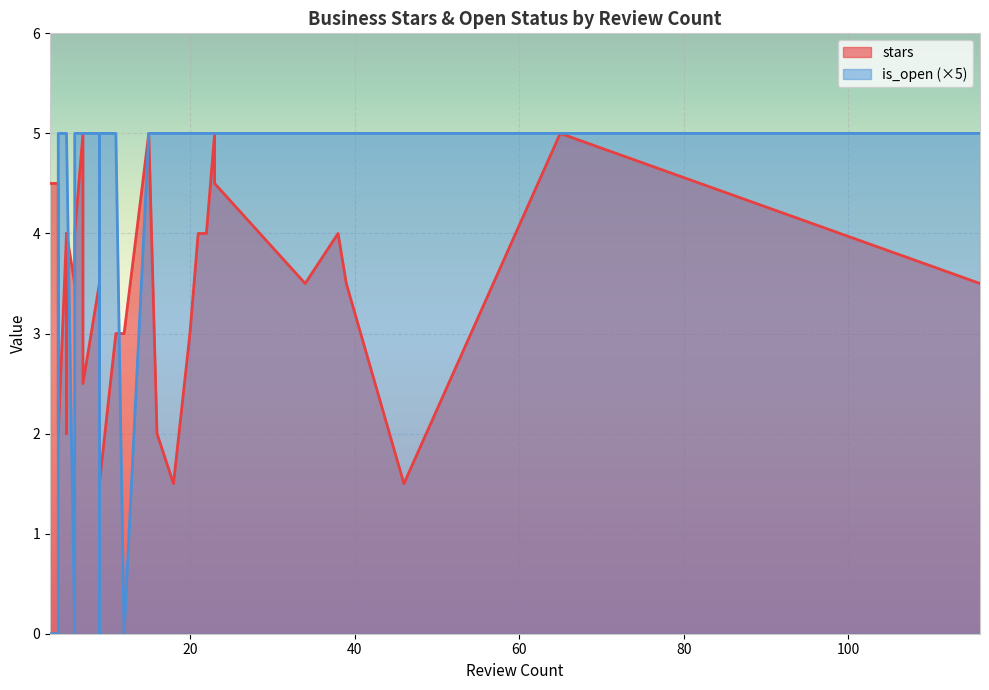

Which series has the largest total across all categories?

stars